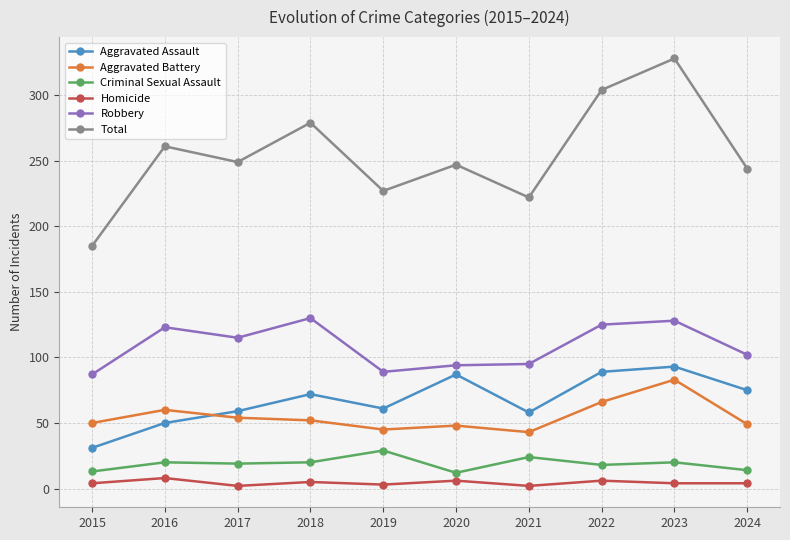

What is the lowest value of the Aggravated Assault series?

31